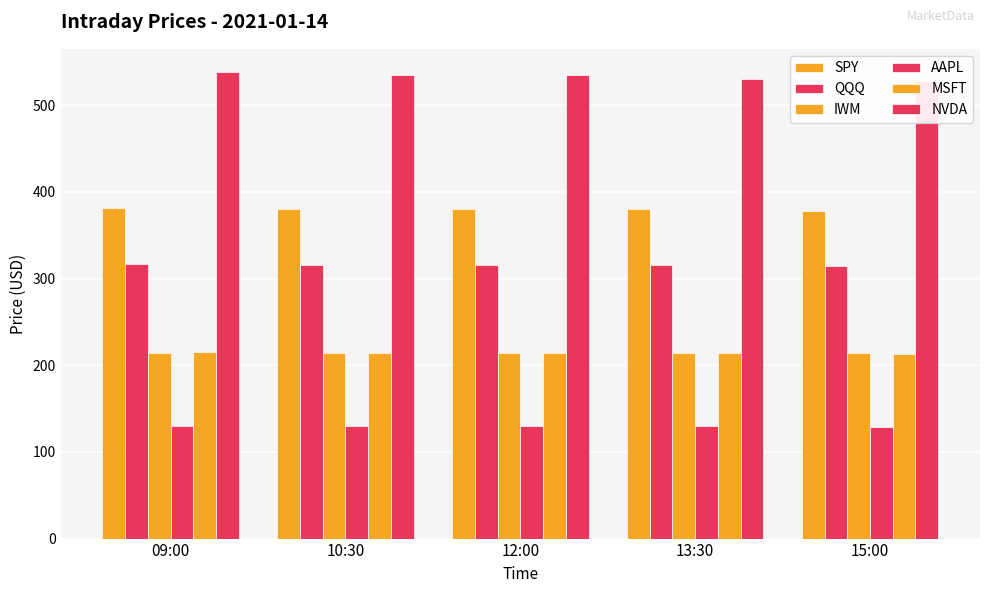

Is the value of NVDA at 15:00 greater than the value of SPY at 10:30?

Yes